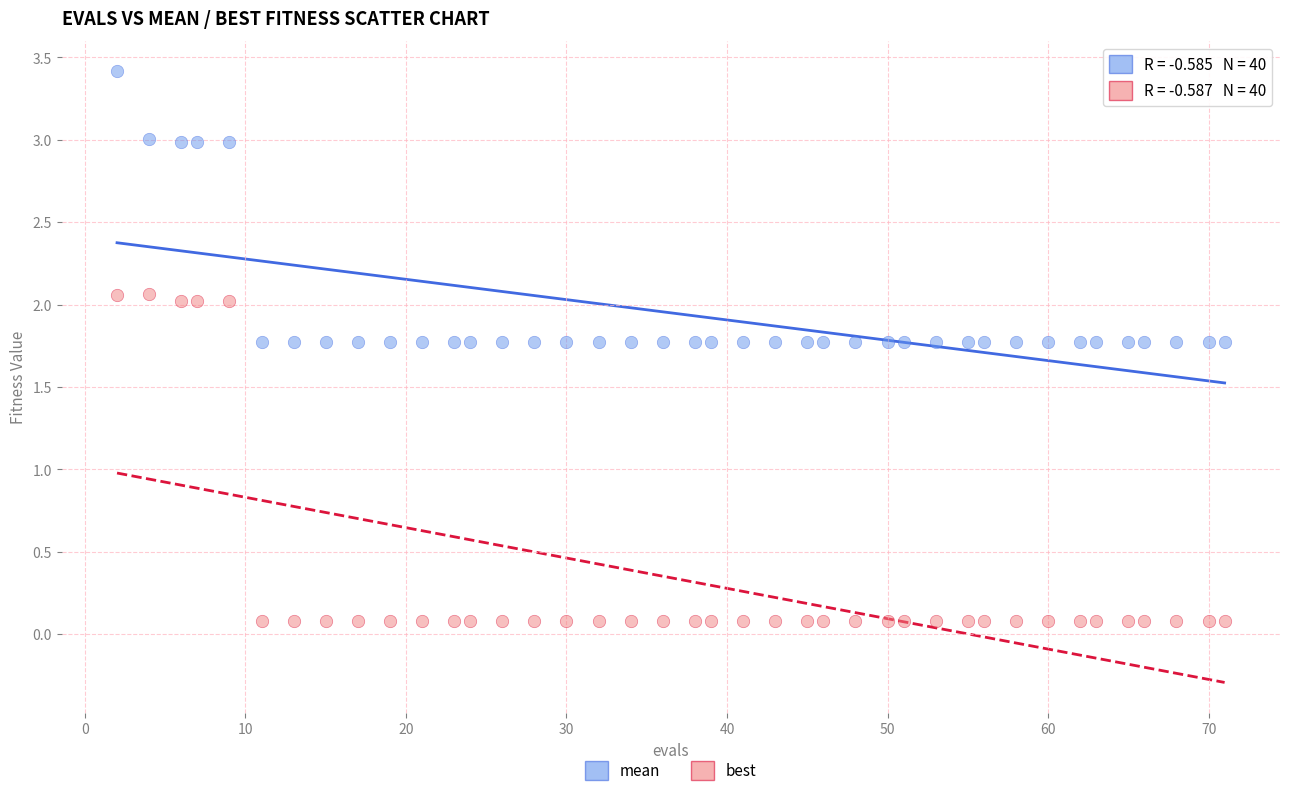

Which series contains the highest Y value?

mean